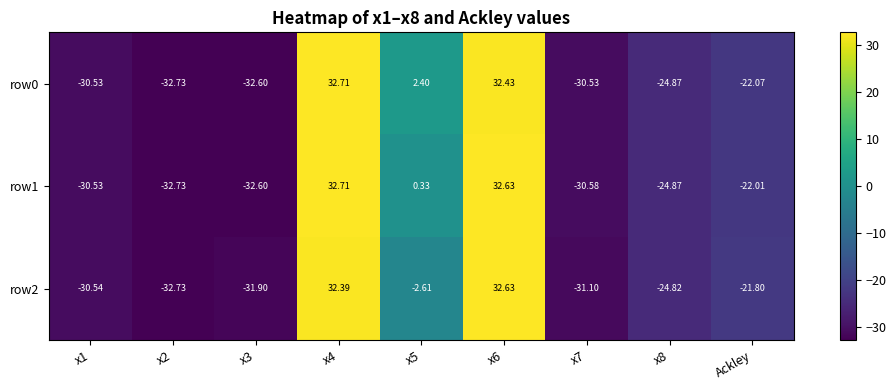

Is the value of row1 at x7 greater than the value of row2 at x2?

Yes